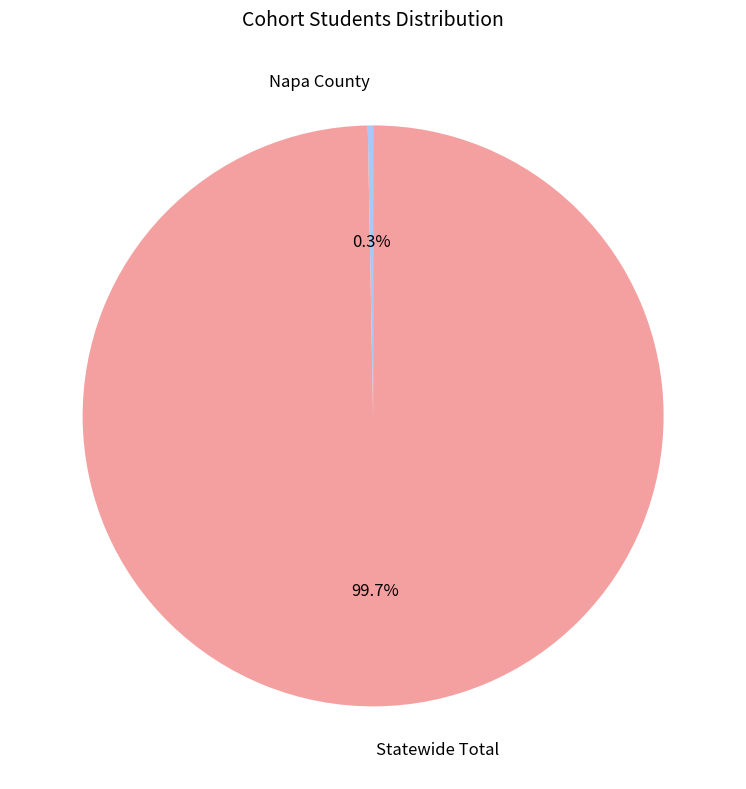

The Napa County slice represents 0% of the pie. True or false?

True